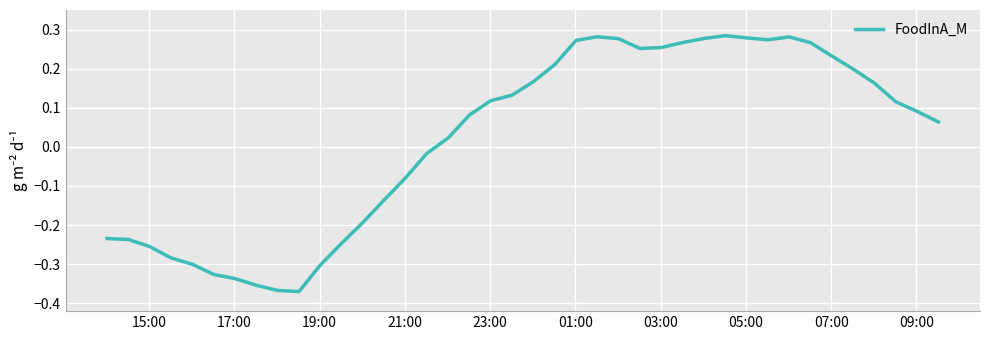

Is this an area chart (filled region under the line)?

No